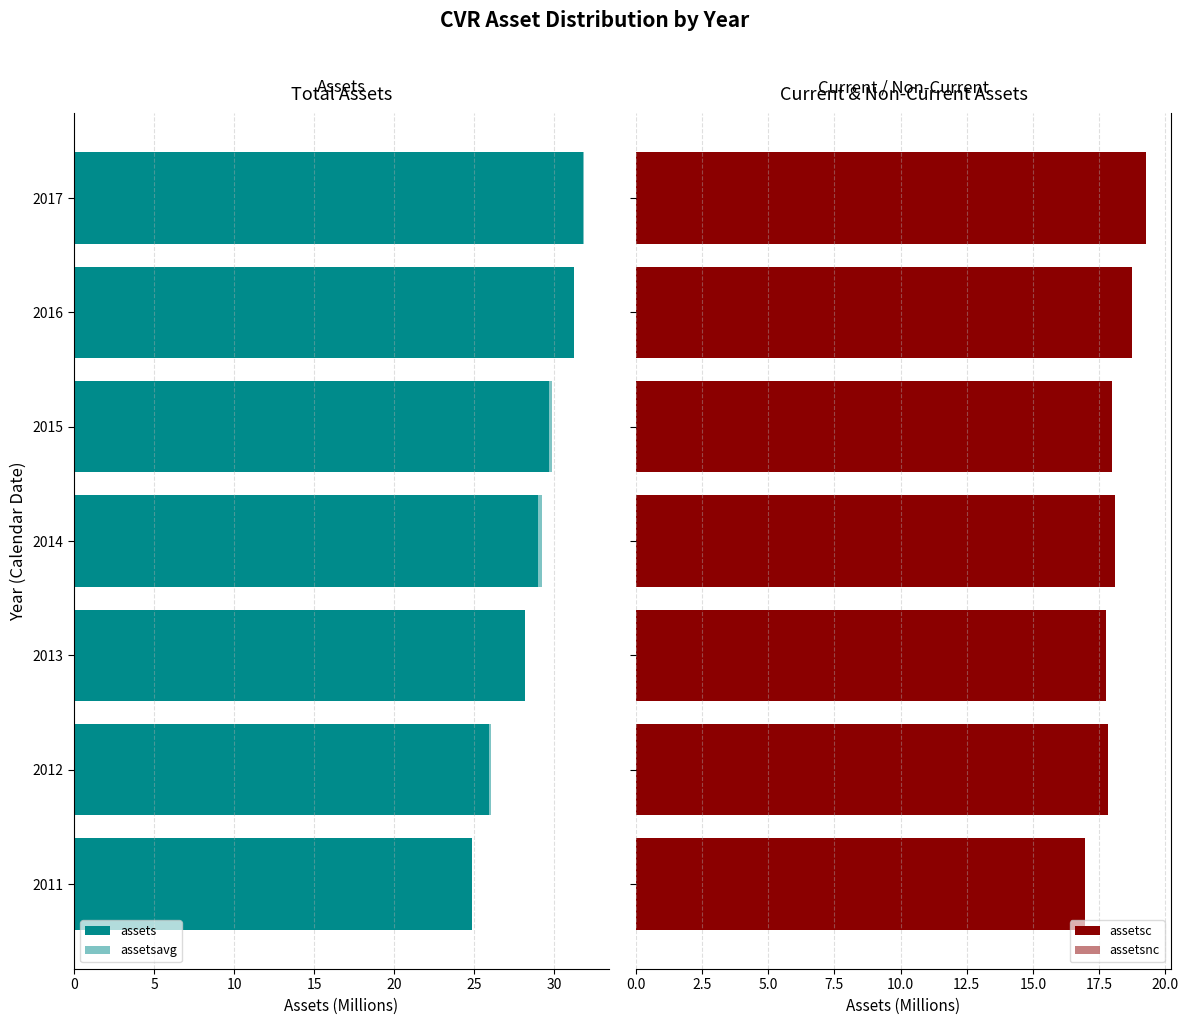

Between 2012 and 2014, which is larger?

2014